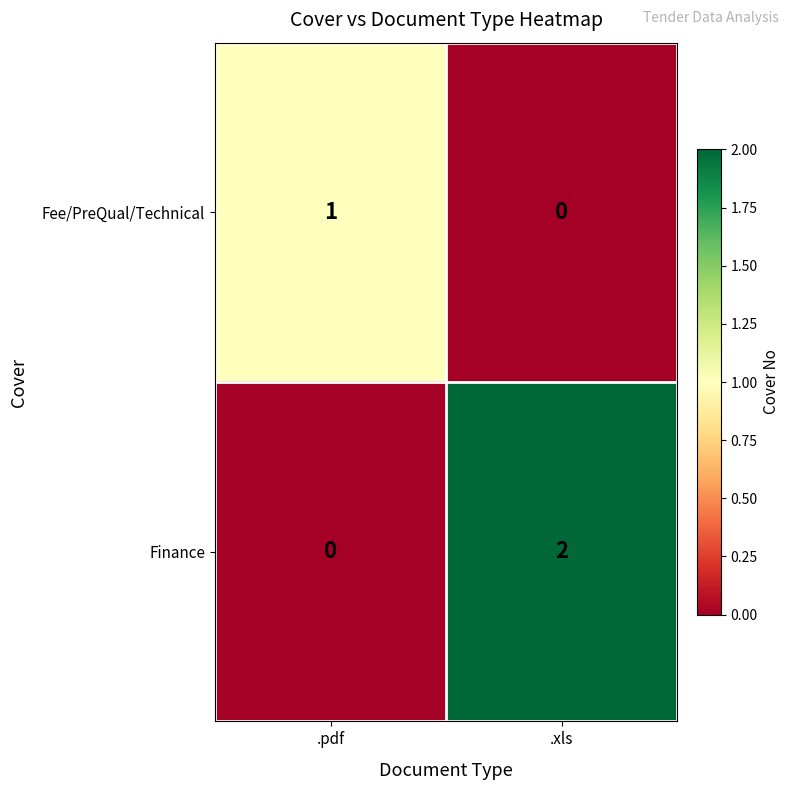

Rank the series at .xls from highest to lowest value.

Finance, Fee/PreQual/Technical